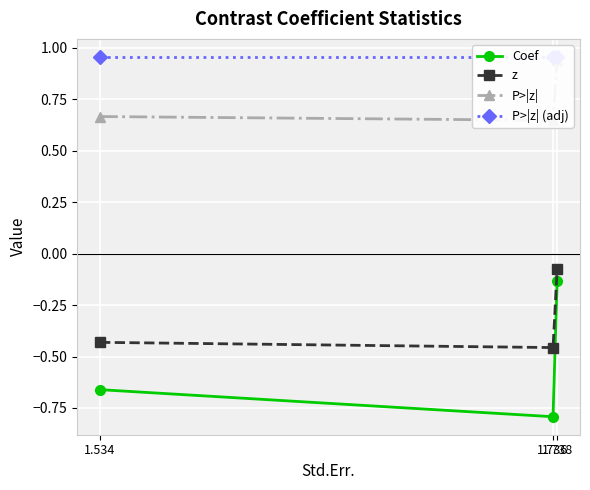

What is the difference between the maximum and minimum values in the z series?

0.4